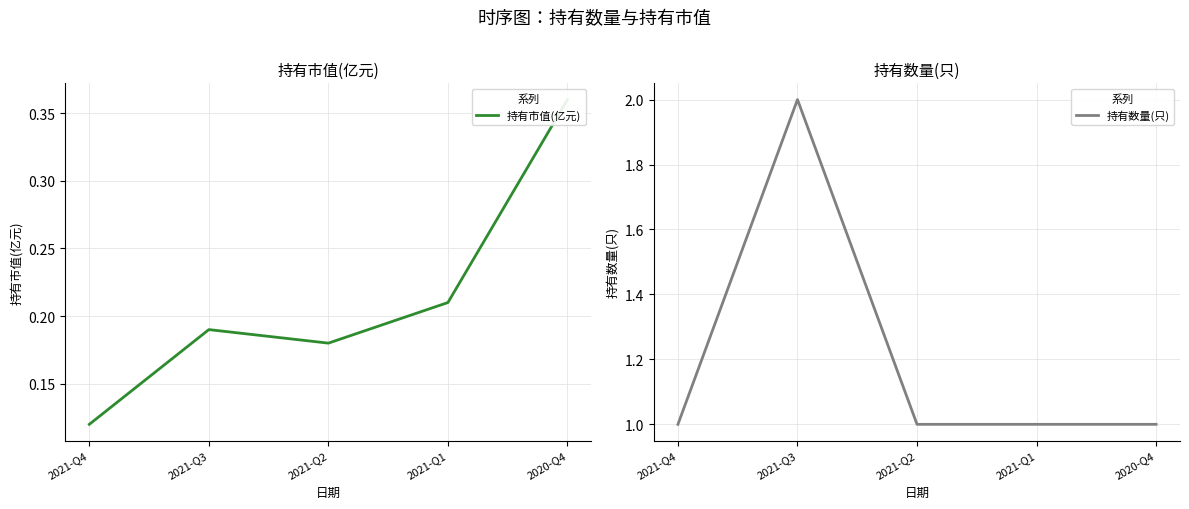

What is the average value of the 持有数量(只) series?

1.2